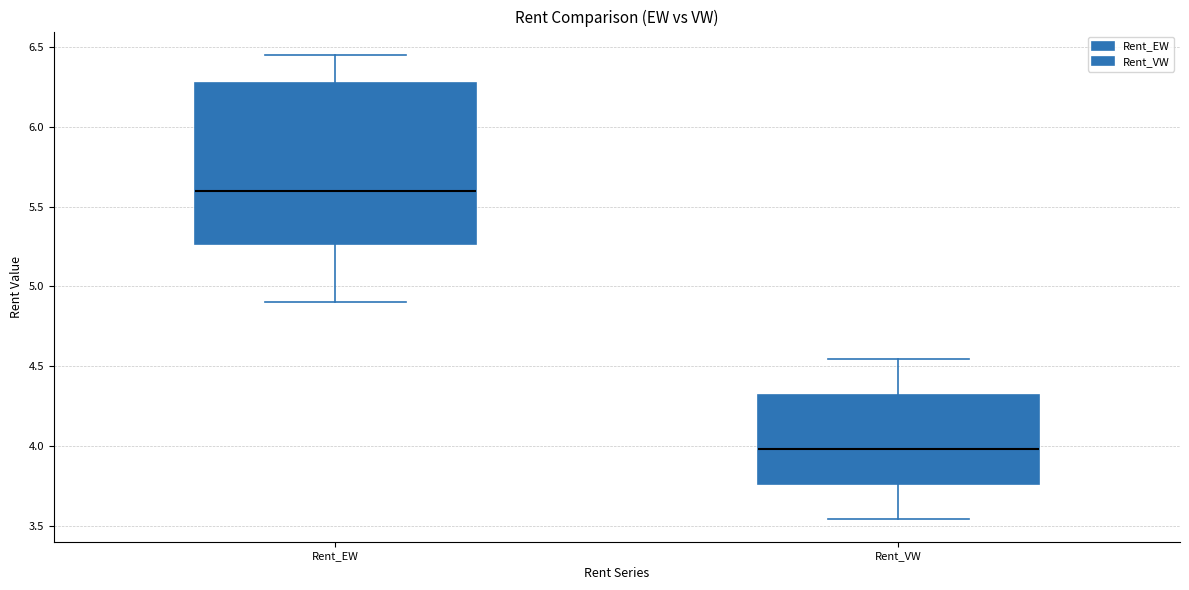

Reading left to right, transcribe this box plot: for each box, give where its median line is, the range the box spans, and where its two whiskers end, as read against the y-axis. The values are not printed on the chart, so give them approximately, as read against the axis.

Rent_EW: median 5.60, box 5.25 to 6.25, whiskers 4.90 to 6.45
Rent_VW: median 4.00, box 3.75 to 4.30, whiskers 3.55 to 4.55